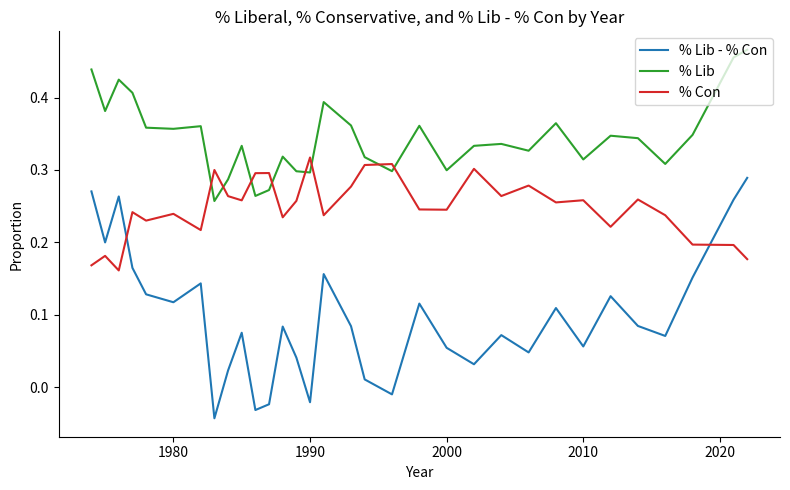

How many distinct data groups are displayed?

3